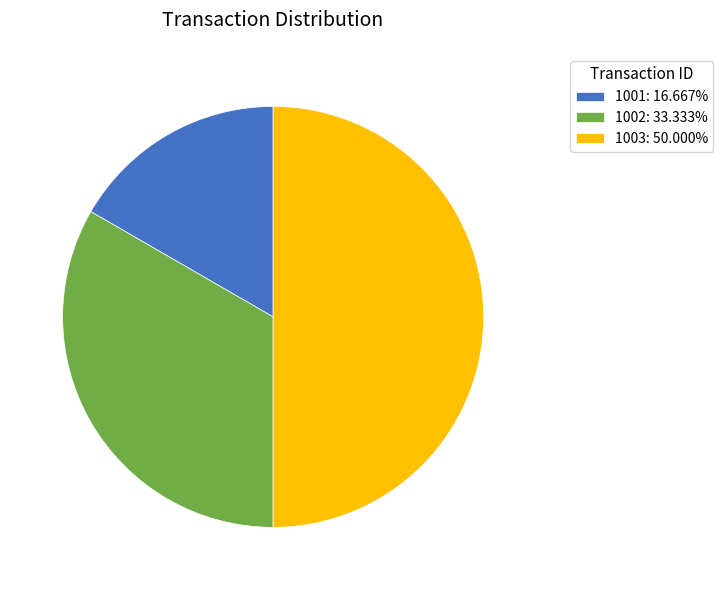

Rank the categories by value from highest to lowest.

1003, 1002, 1001